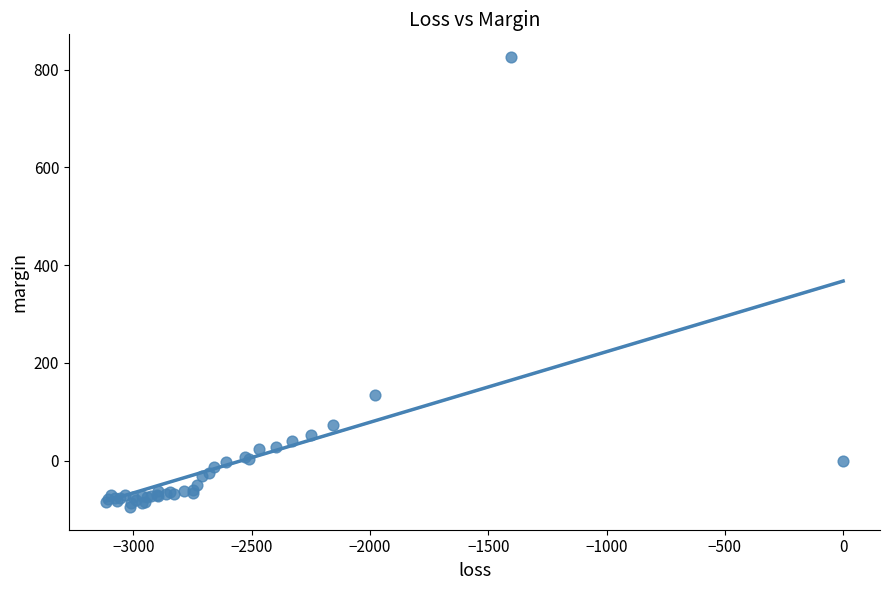

What Y value in the scatter plot is closest to 365?

134.9